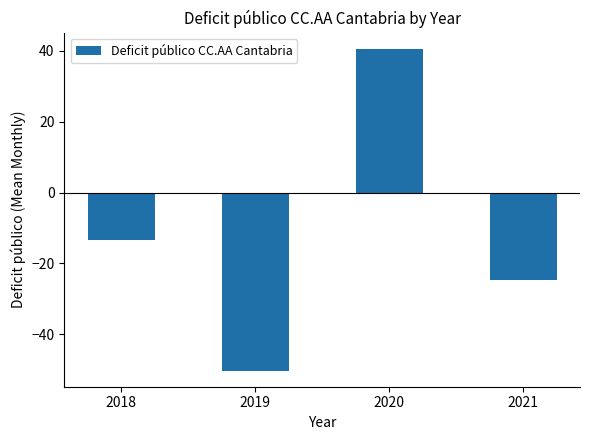

The chart shows a value of -50.2 at 2019. True or false?

True